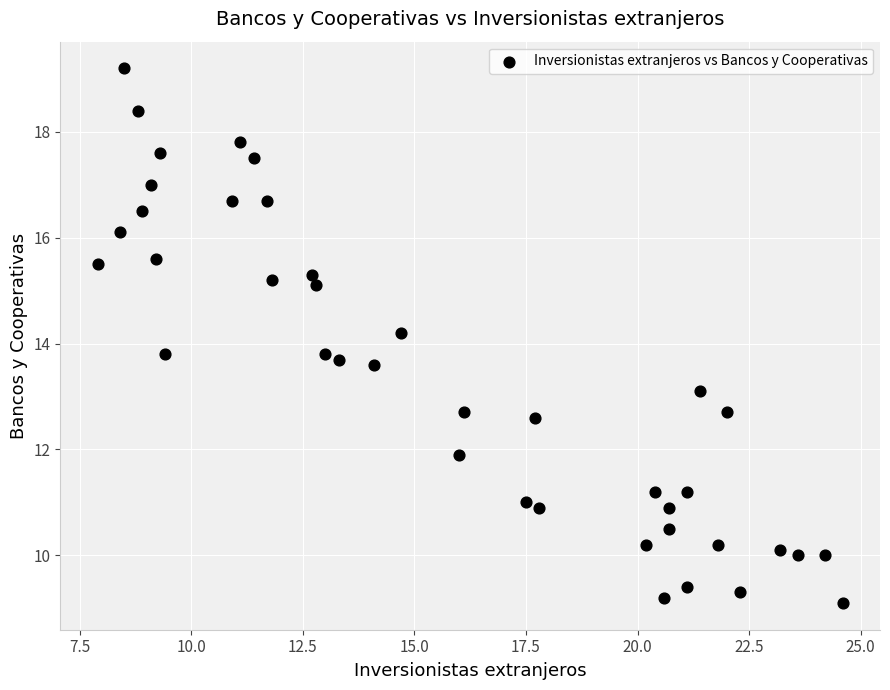

What is the range of Y values (max minus min)?

10.1